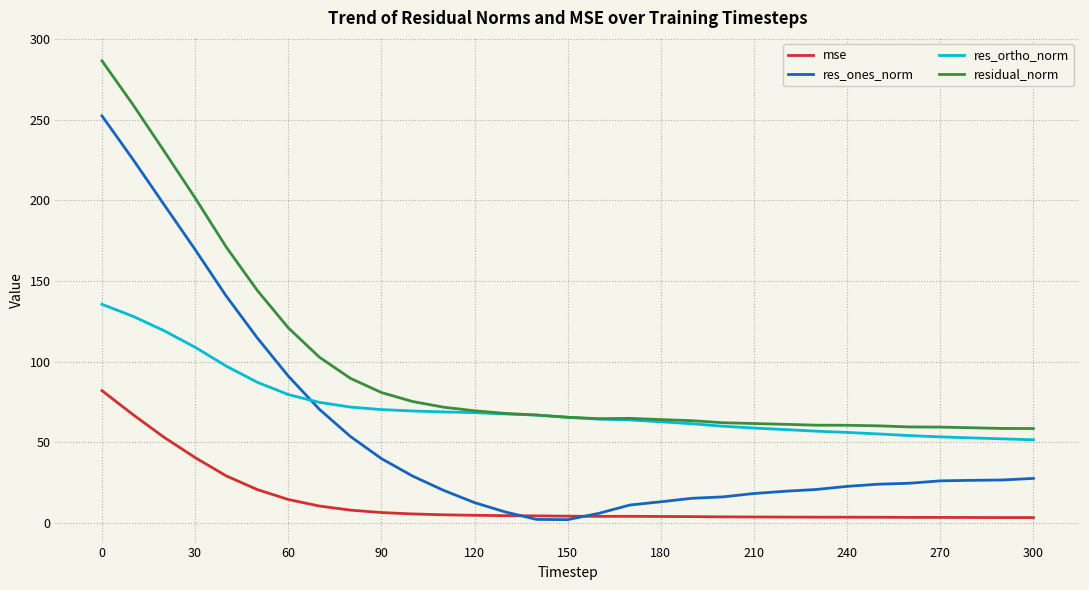

Which series has the largest total across all categories?

residual_norm